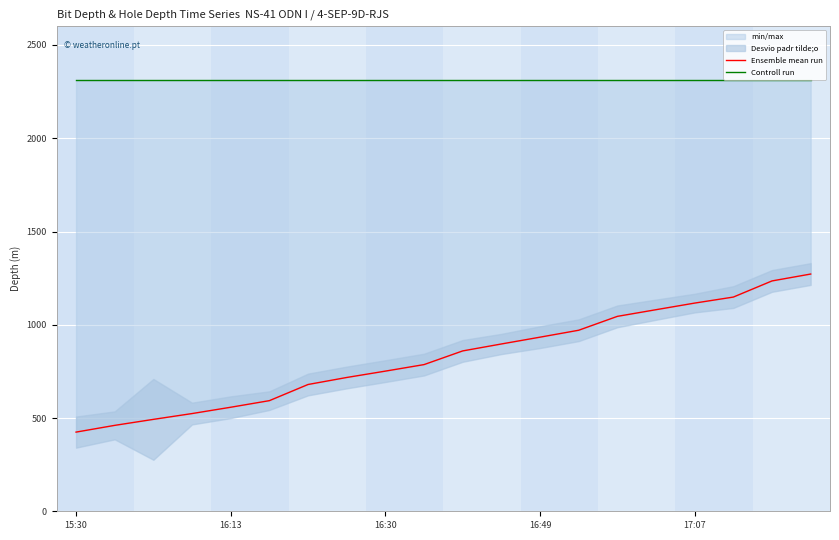

At which label is Controll run closest to 2310?

15:30